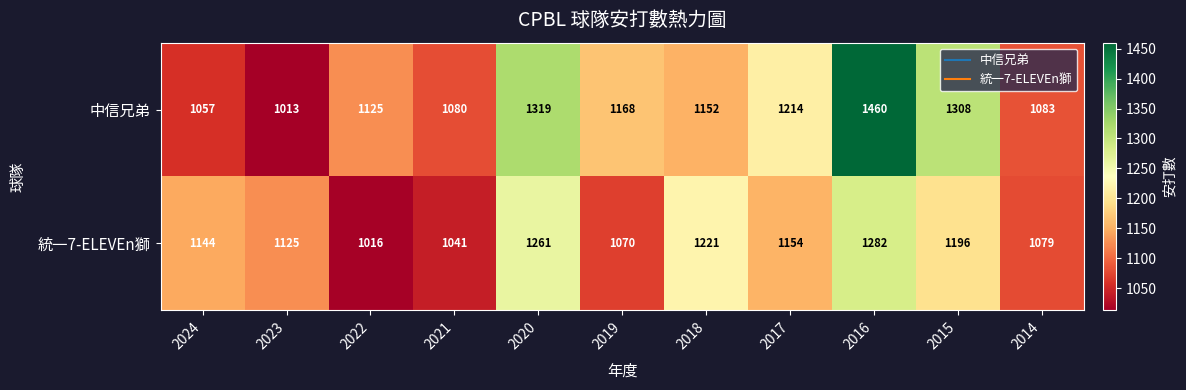

What is the approximate value of 中信兄弟 at 2015, to the nearest 10?

1310